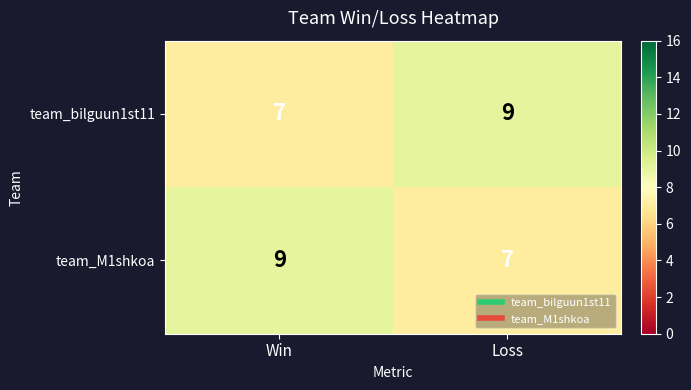

What is the approximate value of team_M1shkoa at Win?

9